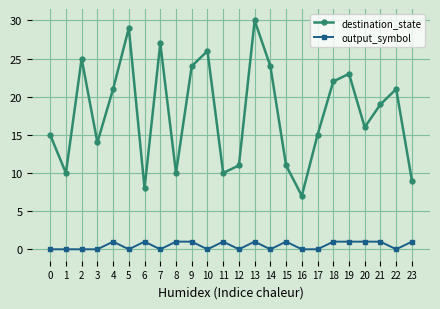

True or false: destination_state and output_symbol intersect in this chart.

False